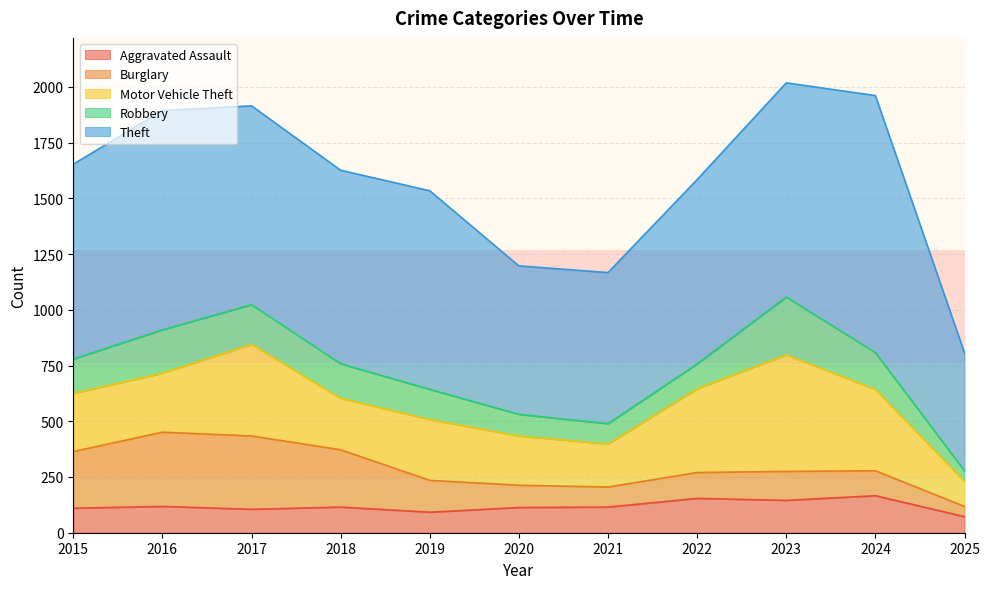

What is the maximum value for Robbery?

259